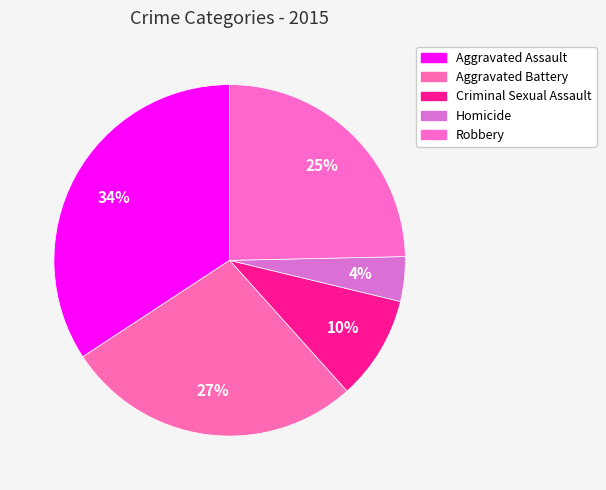

Is it true that Robbery is 35% of the pie?

False